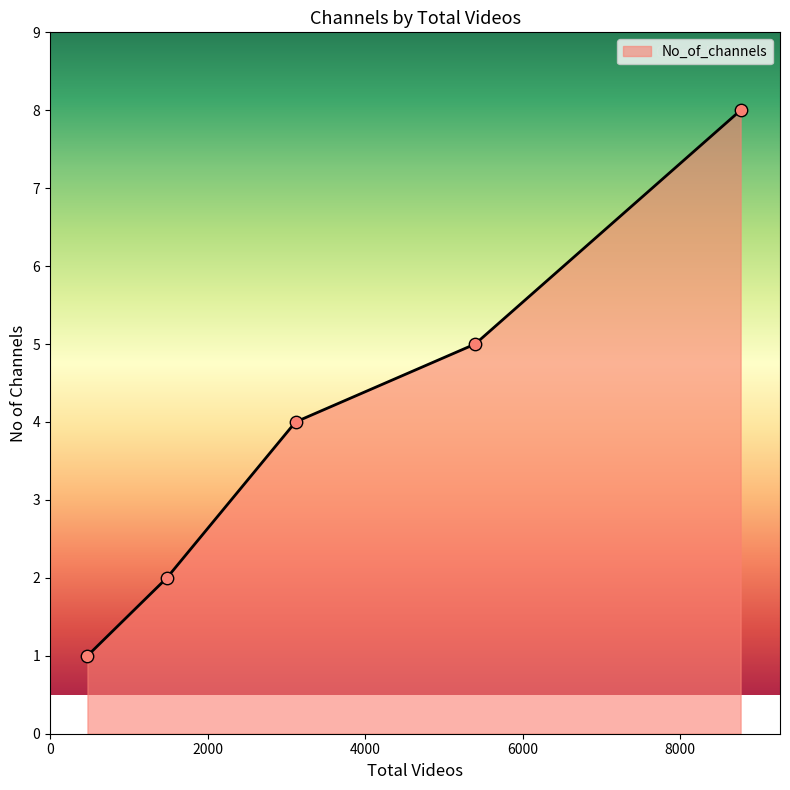

What is the greatest value displayed?

8